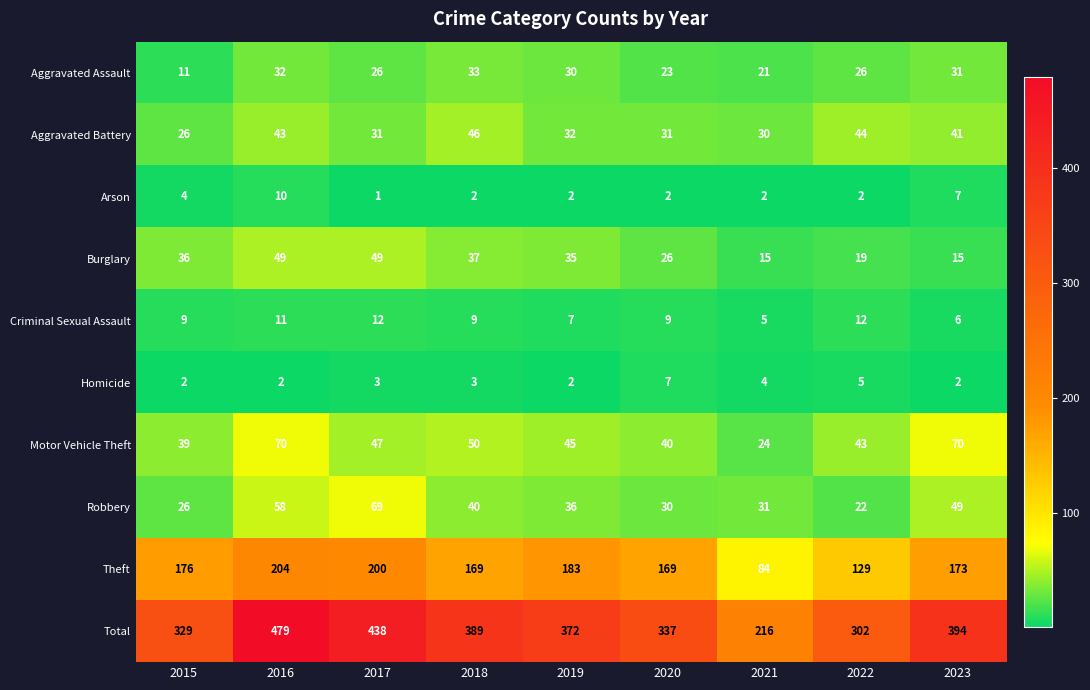

What is the sum of all Aggravated Battery values?

324